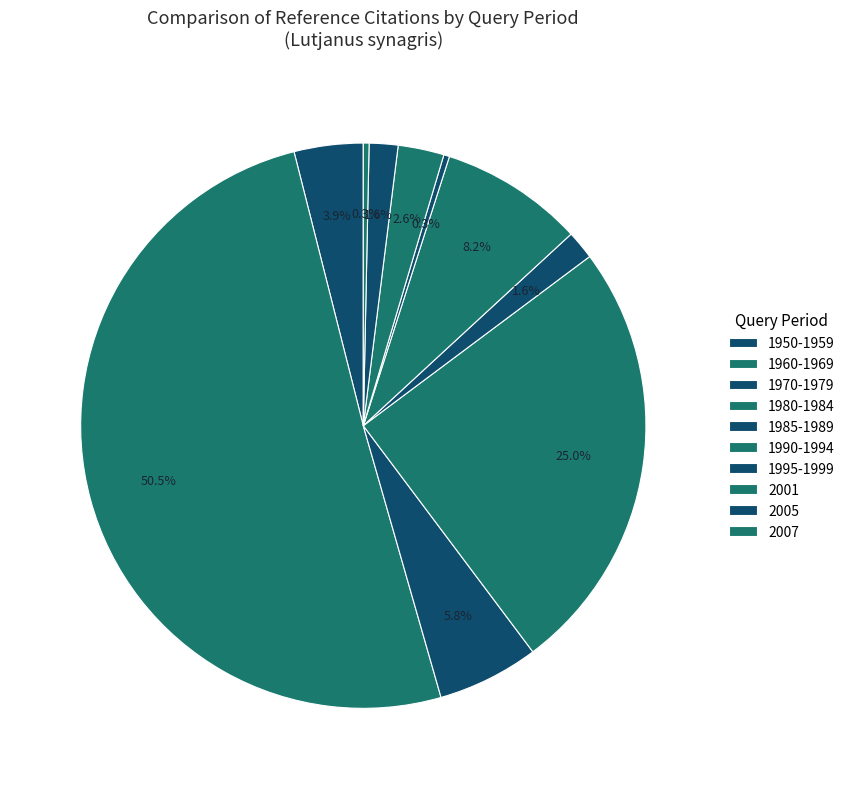

Which slice is the largest?

1960-1969